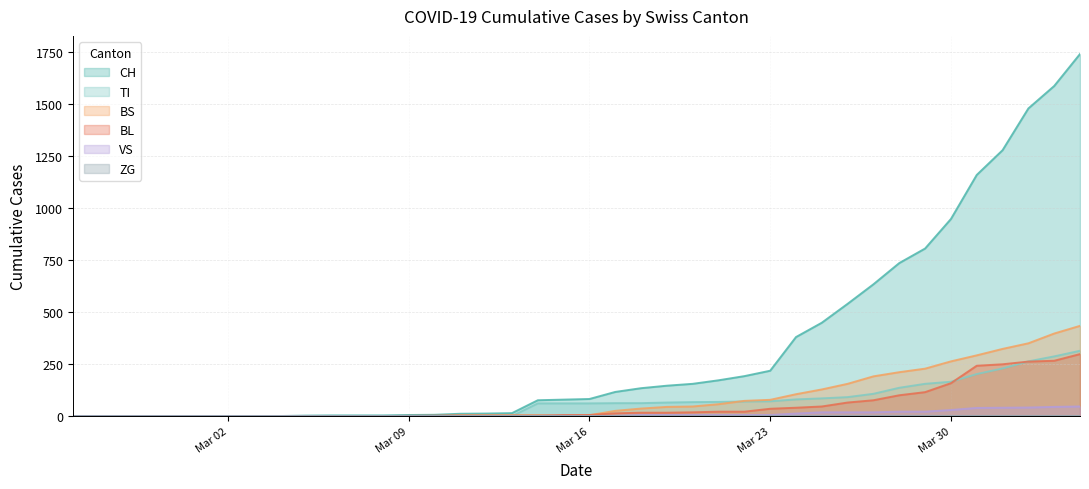

What is the average value of the VS series?

9